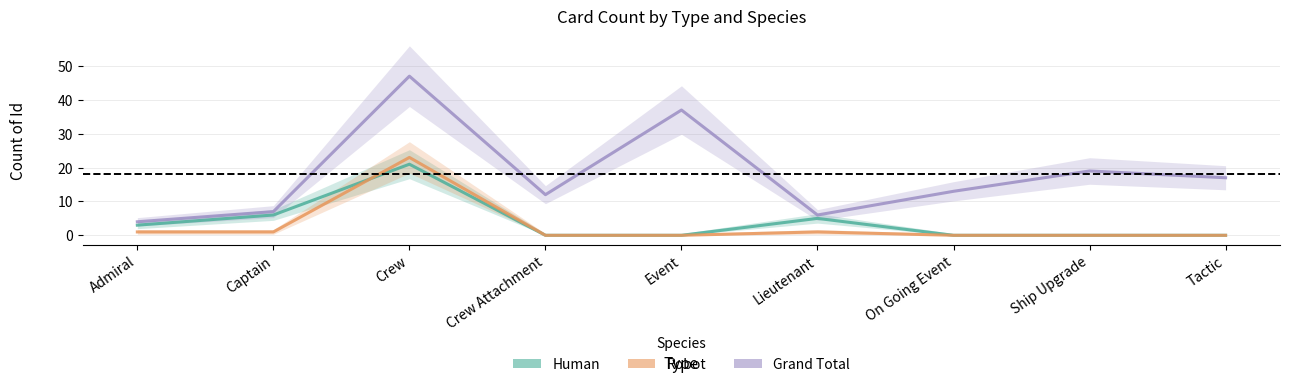

In Robot, how many points are higher than both neighbors (excluding endpoints)?

2